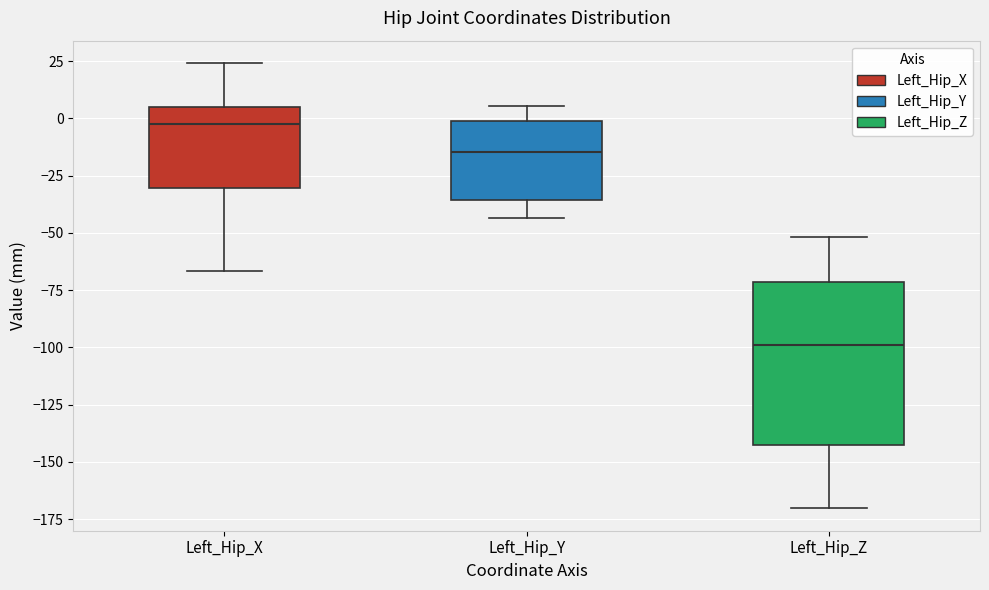

Reading left to right, read every box against the y-axis: the position of its median line, the range the box covers, and the ends of its whiskers. The values are not printed on the chart, so give them approximately, as read against the axis.

Left_Hip_X: median 0, box -30 to 5, whiskers -65 to 25
Left_Hip_Y: median -15, box -35 to 0, whiskers -45 to 5
Left_Hip_Z: median -100, box -145 to -70, whiskers -170 to -50